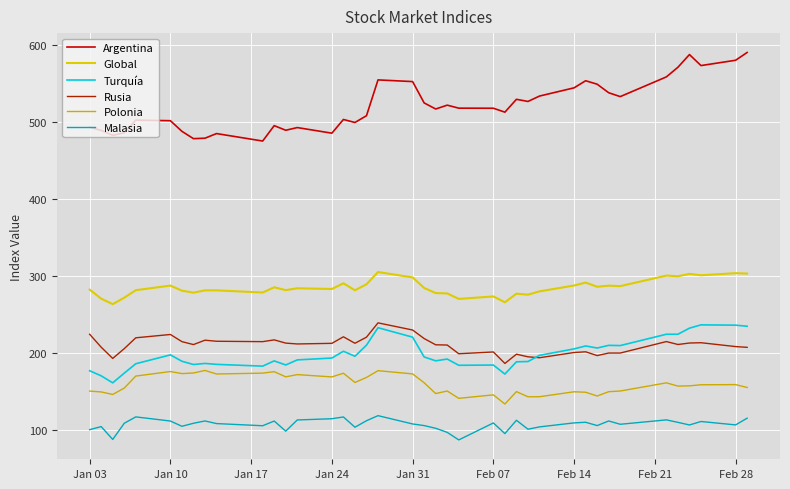

How many lines are shown in the chart?

6